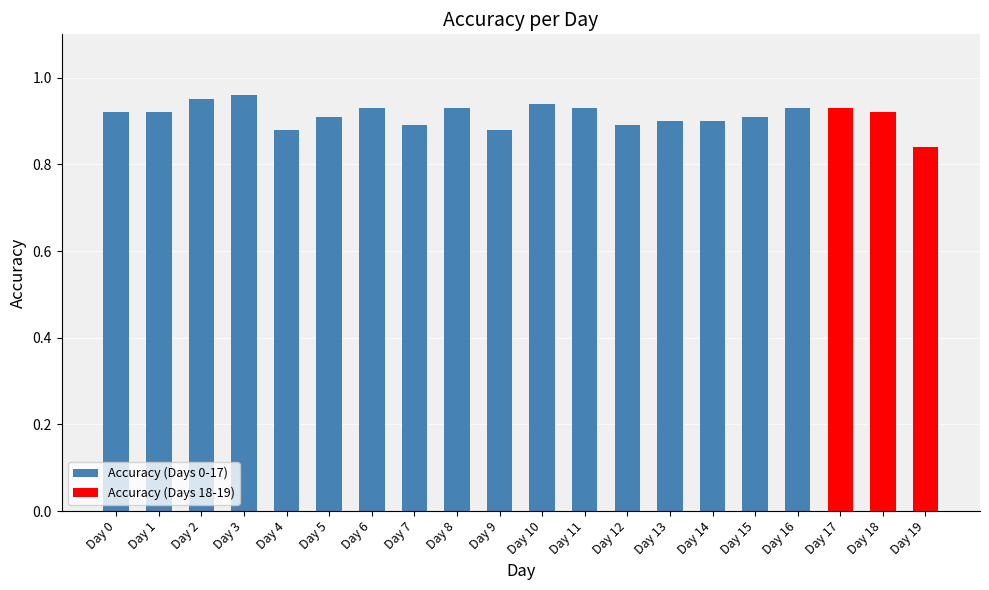

Which category has the lowest value across all series?

Day 19